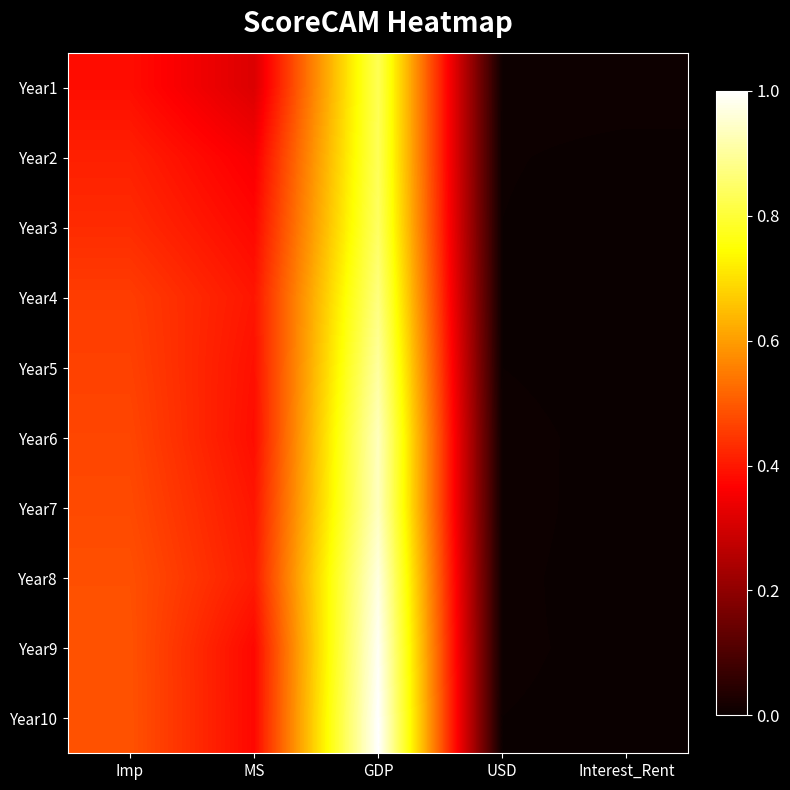

What is the total value across all series at GDP?

9.1